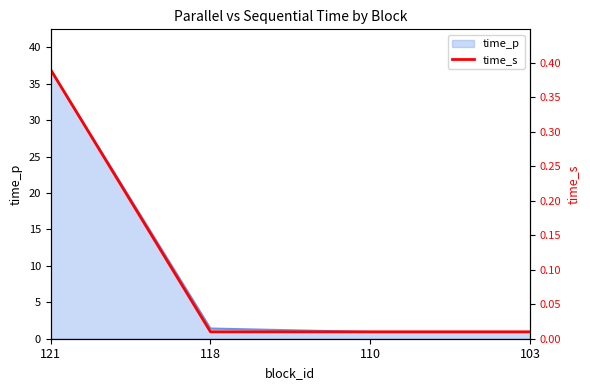

Is it true that time_p equals 24.5 at 121?

False